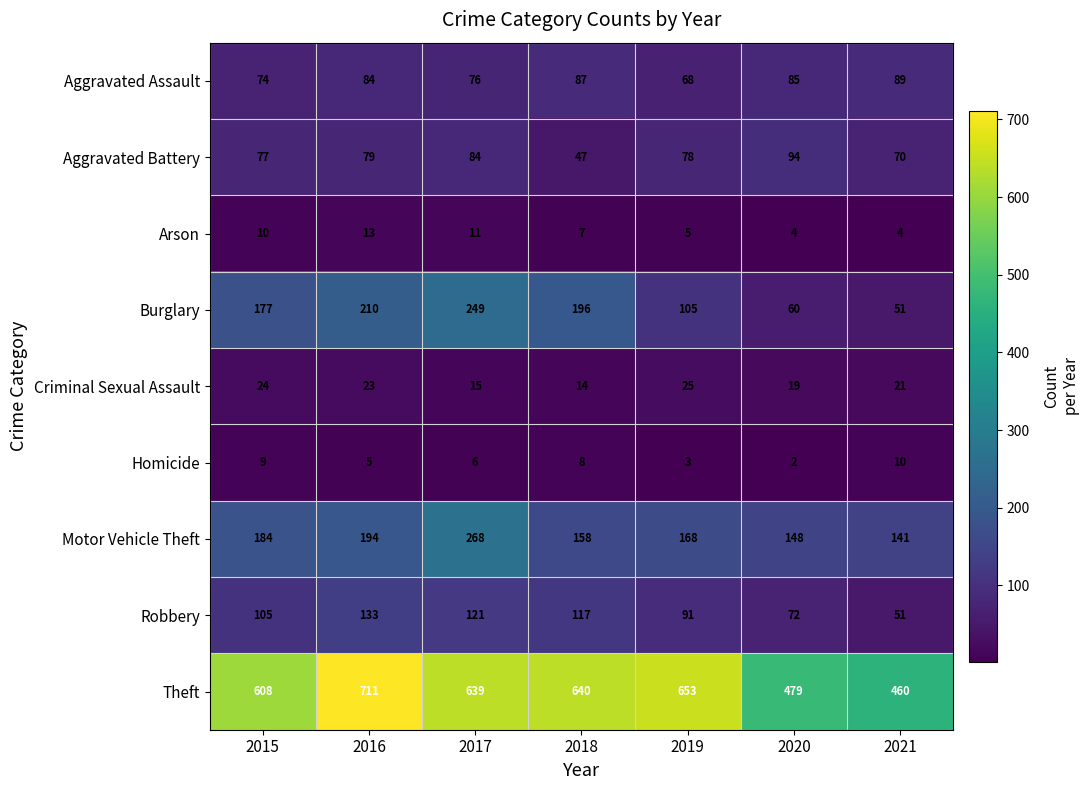

What is the difference between the maximum and second lowest values in the Motor Vehicle Theft series?

120